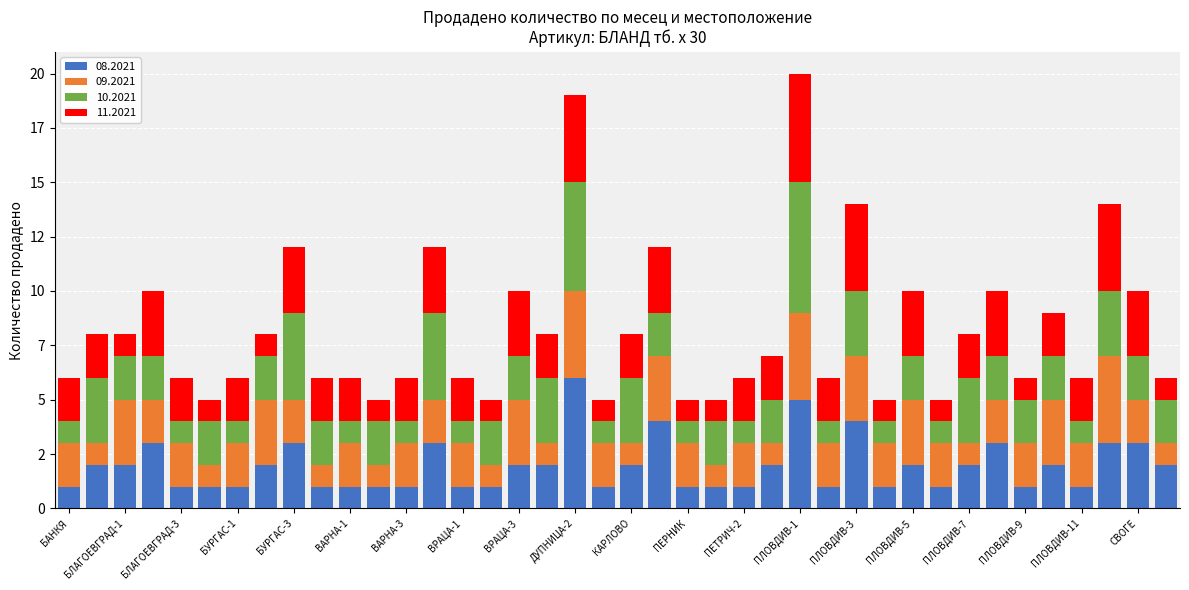

What is the label of the 11th bar from the right?

ПЛОВДИВ-4